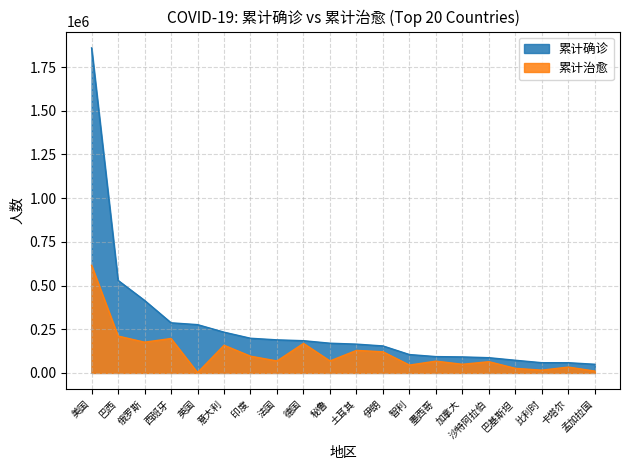

List the series in order of their overall mean, lowest first.

累计治愈, 累计确诊